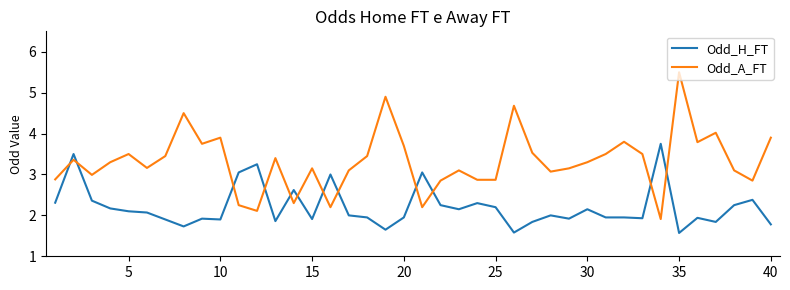

List the series in order of their overall mean, highest first.

Odd_A_FT, Odd_H_FT